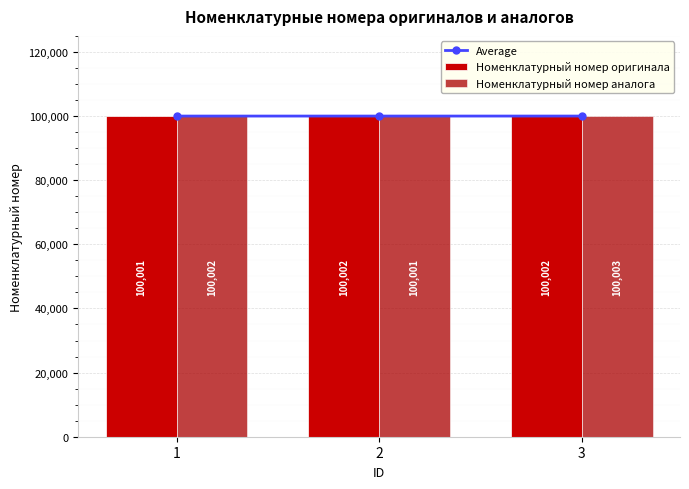

What is the average value of the Average series?

100001.8